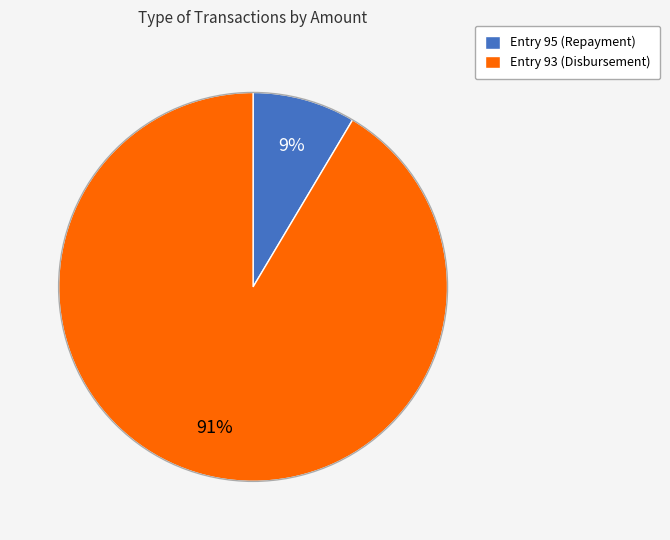

To the nearest percent, what is the combined percentage of Entry 95 (Repayment) and Entry 93 (Disbursement)?

100%